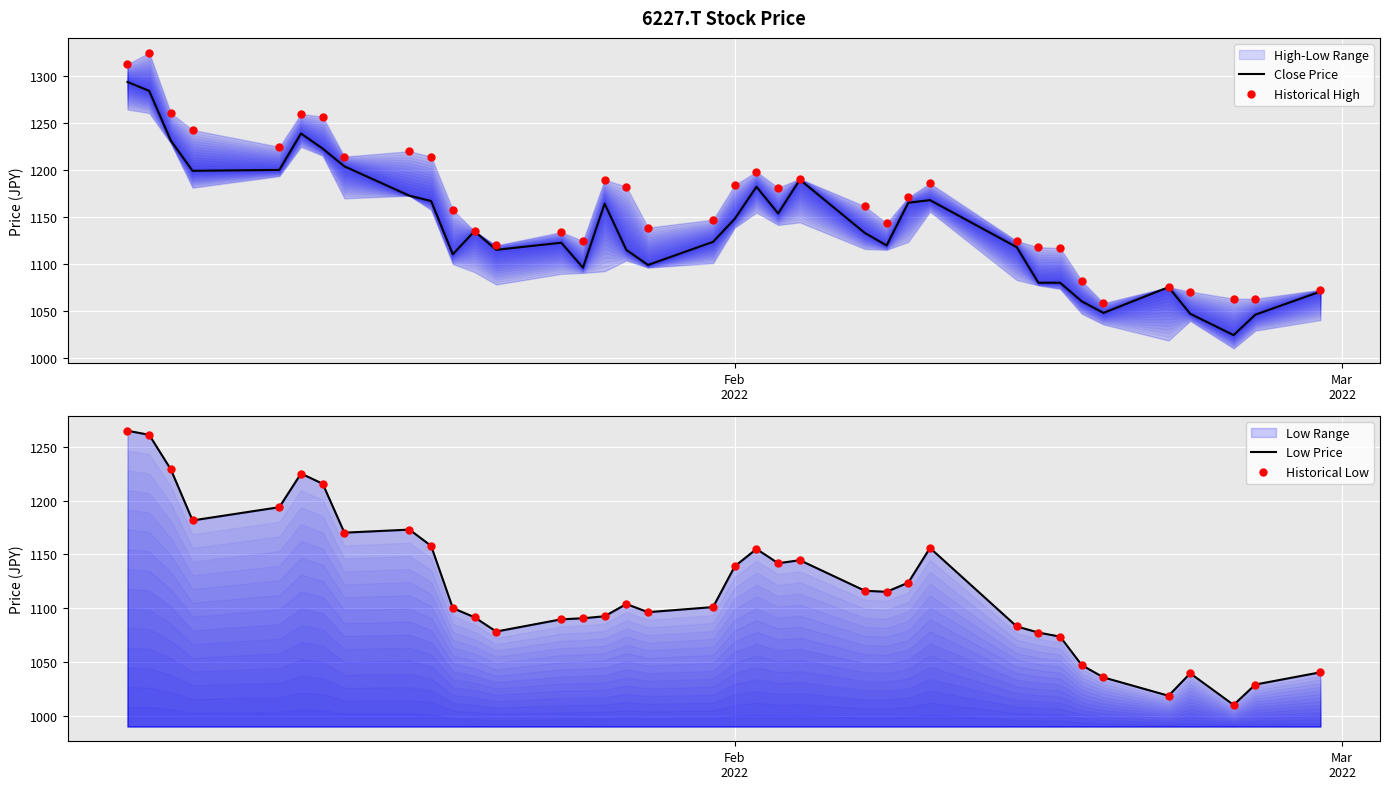

Which series has the largest total across all categories?

Historical High